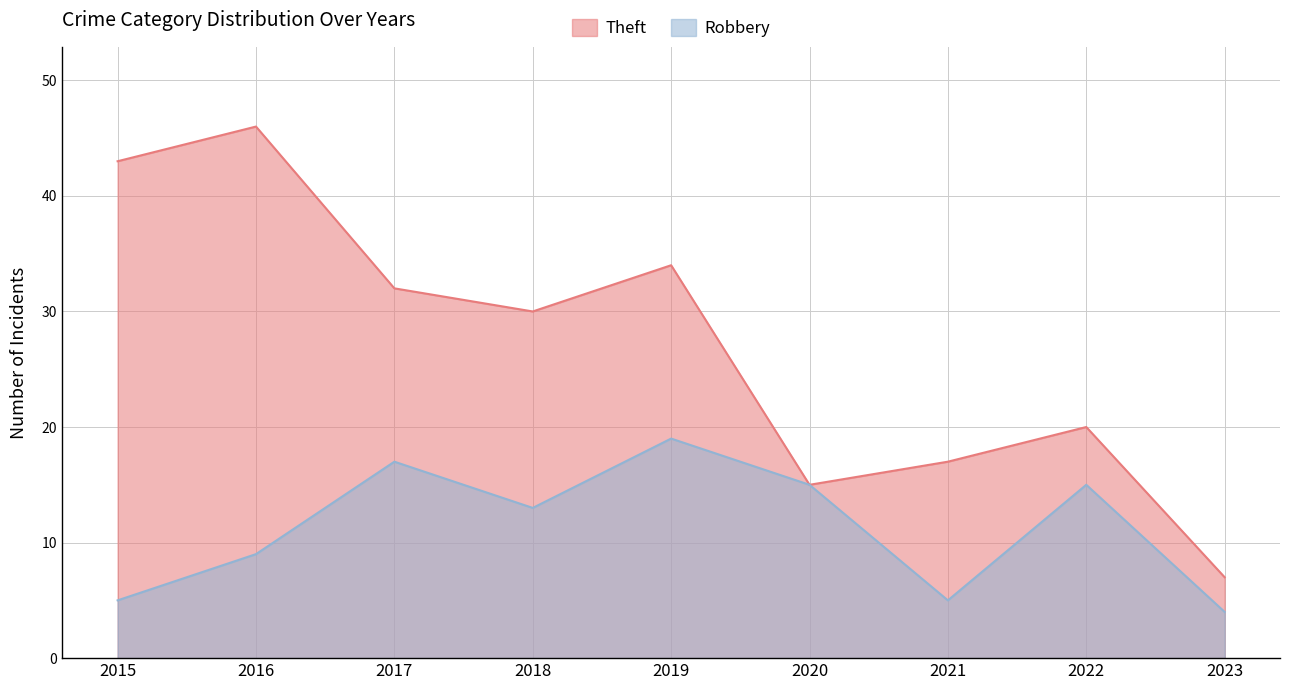

At which label does Robbery first exceed 13?

2017